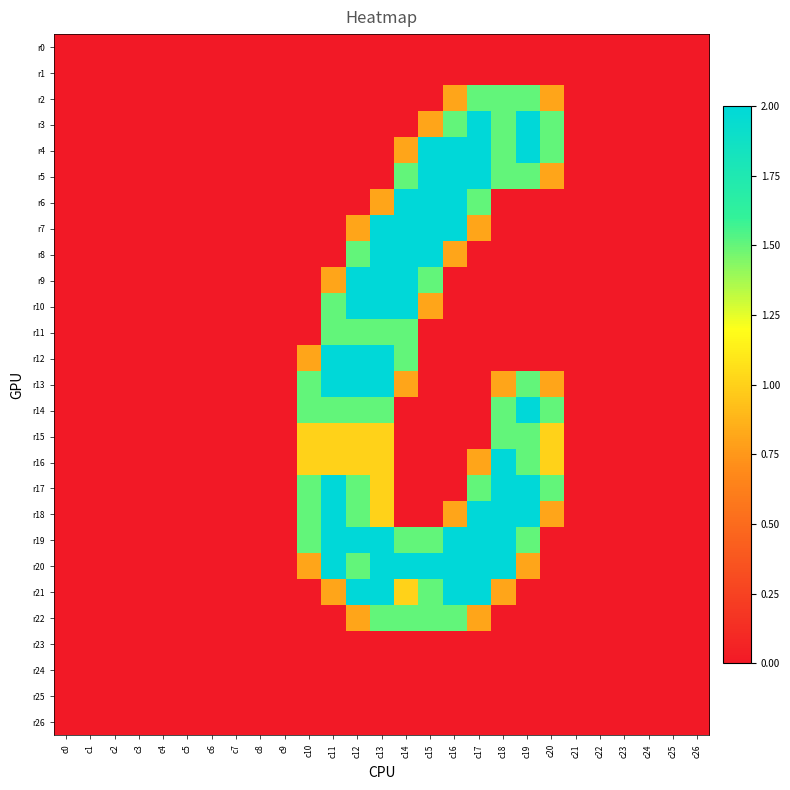

Between c1 and c26, which series saw the biggest shift?

r0